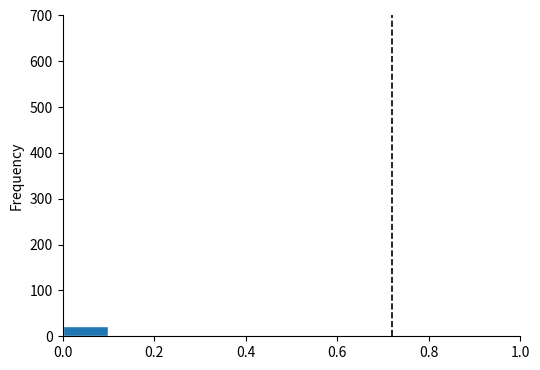

Reading left to right, transcribe this chart: for each bar, give the range it covers on the x-axis and its height. The values are not printed on the chart, so give them approximately, as read against the axis.

0.0 to 0.1: 20
0.1 to 0.2: under 10
0.2 to 0.3: under 10
0.3 to 0.4: under 10
0.4 to 0.5: under 10
0.5 to 0.6: 0
0.6 to 0.7: under 10
0.7 to 0.8: under 10
0.8 to 0.9: under 10
0.9 to 1.0: 0